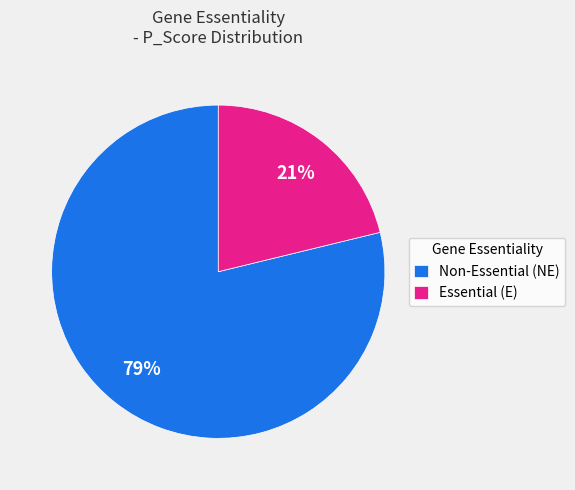

To the nearest percent, what is the difference between the largest and smallest slice percentages?

58%